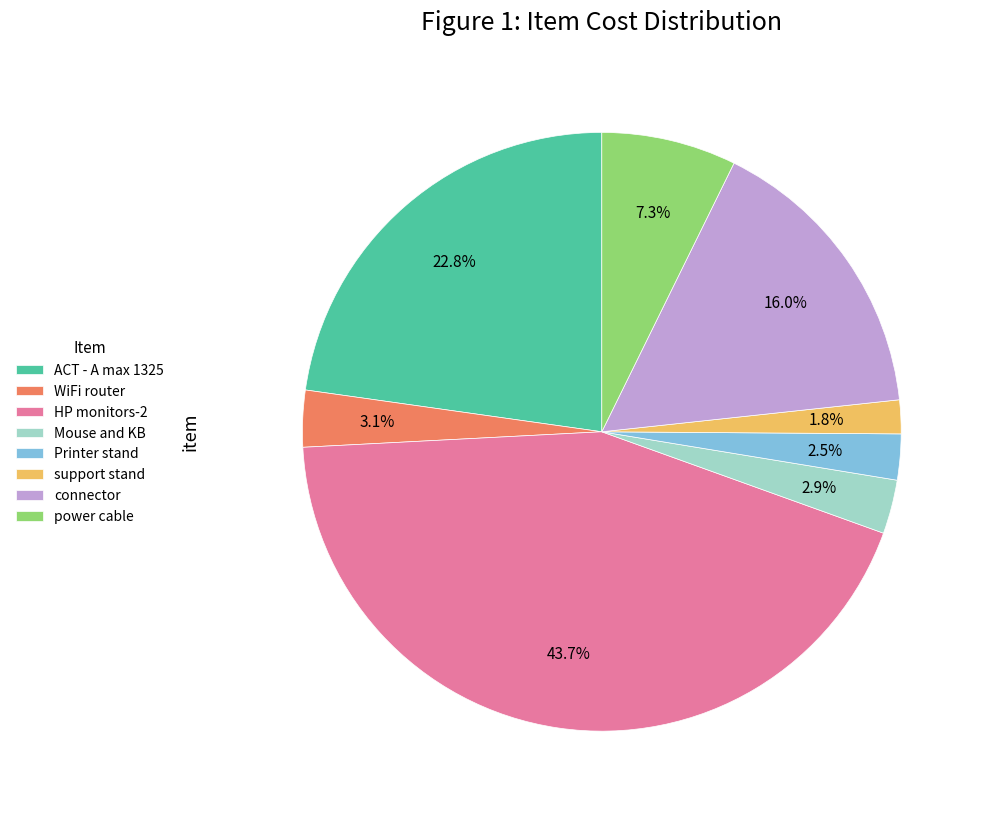

Do WiFi router and Printer stand together represent more than half of the pie?

No